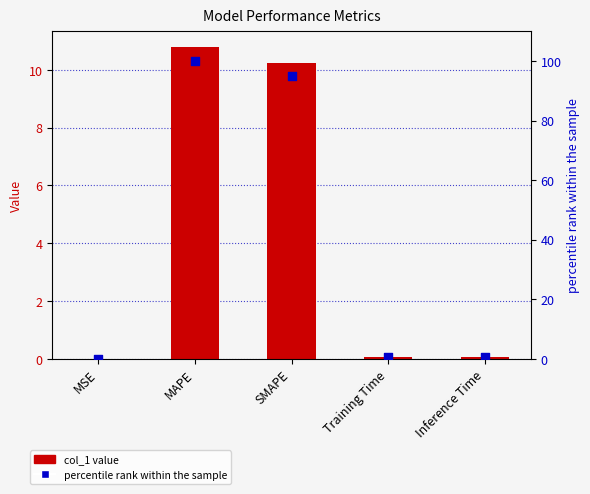

At how many categories does at least one series exceed 62?

2